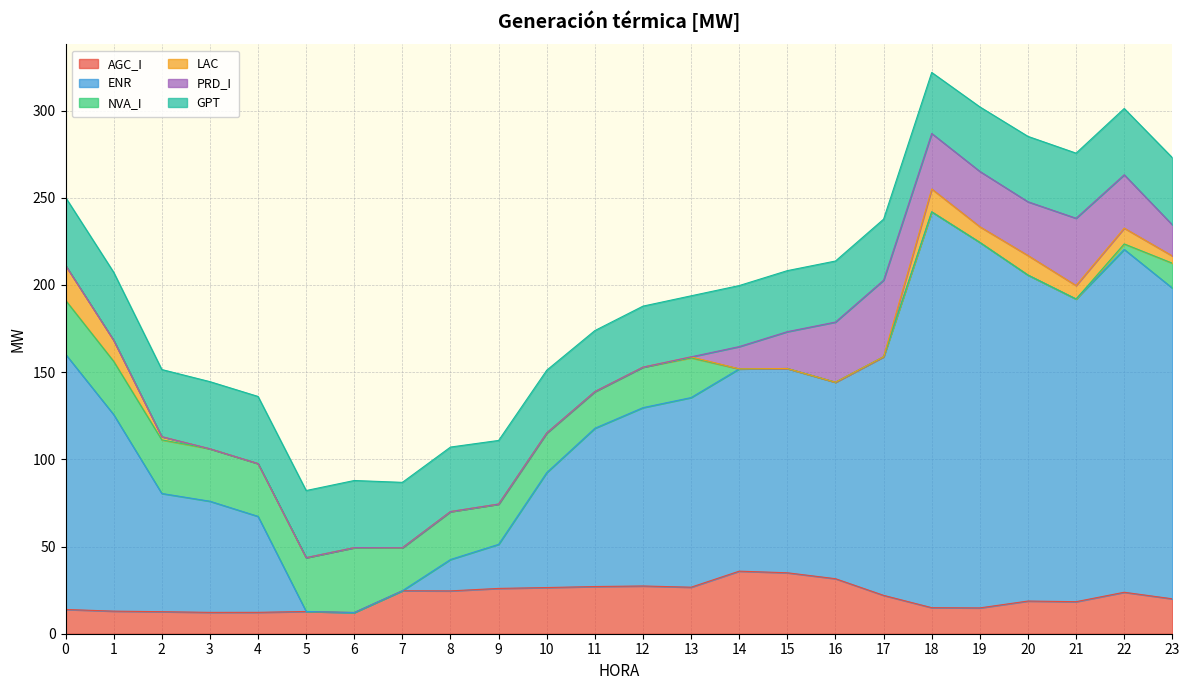

Where do PRD_I and AGC_I first cross each other?

15 and 16